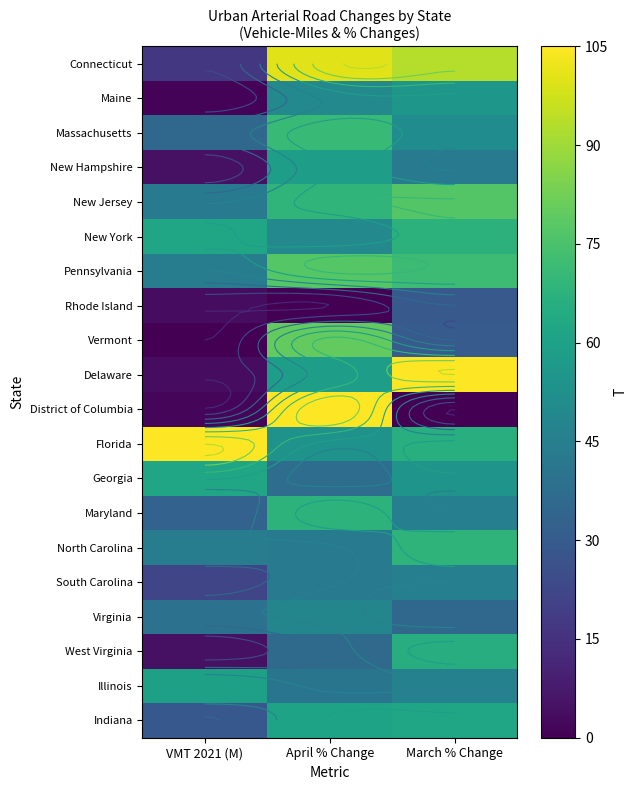

What is the maximum value shown in the chart?

105.0